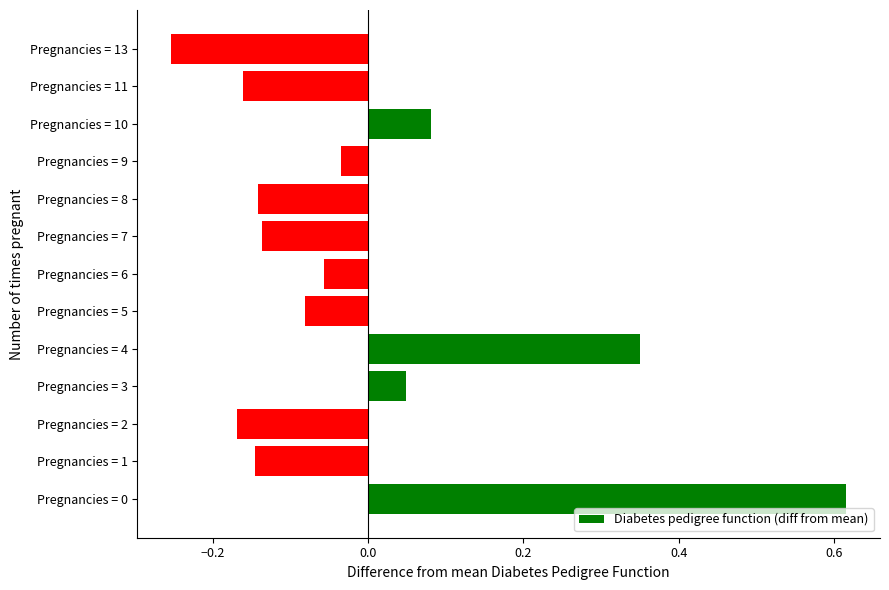

What is the difference between the maximum and minimum values?

0.9